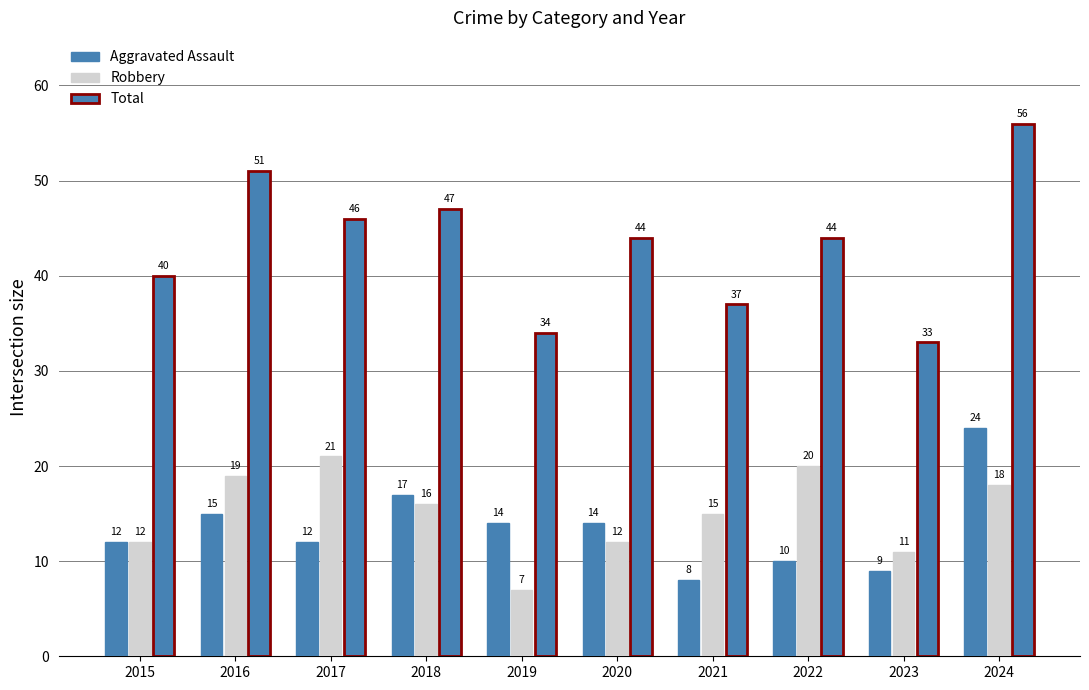

How many groups of bars are there?

10